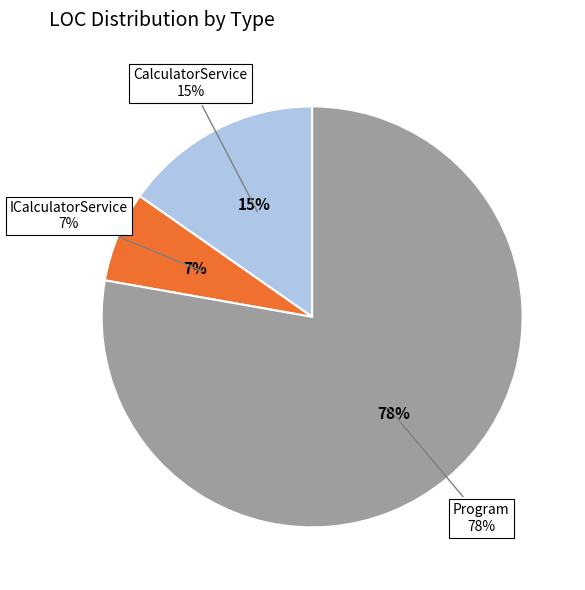

To the nearest percent, what is the difference between the largest and smallest slice percentages?

71%